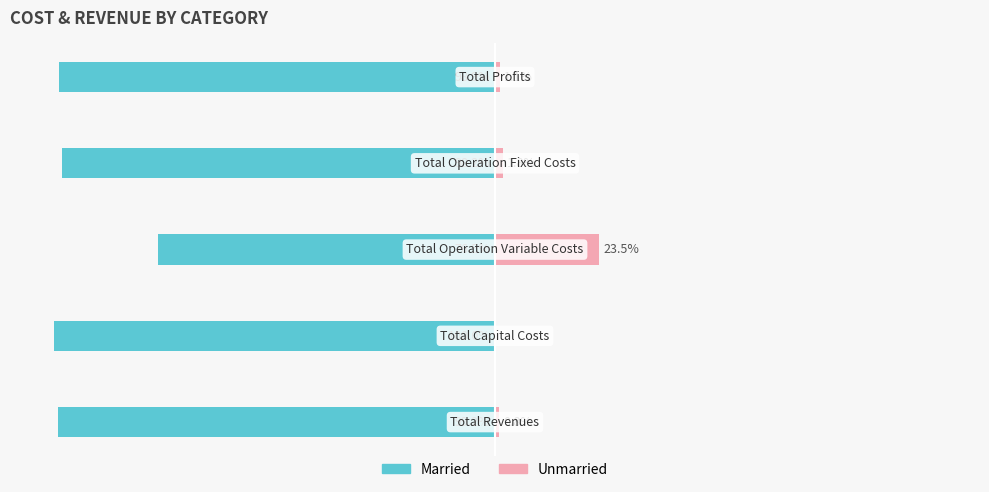

Does the chart contain stacked bars?

No